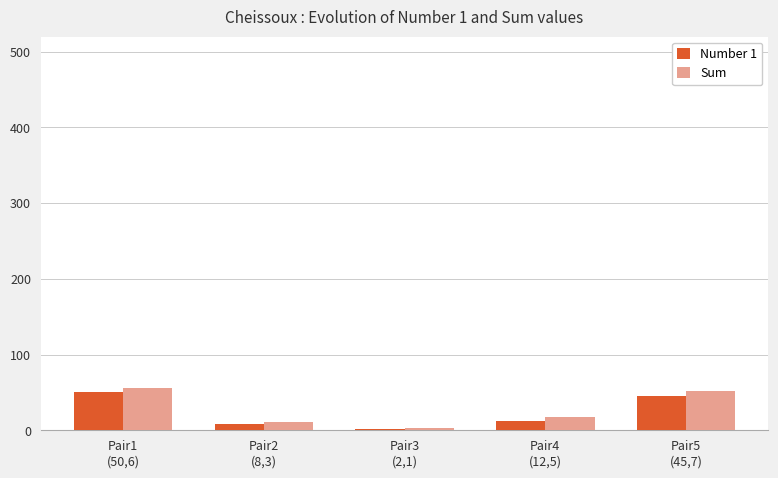

What is the total value across all series at Pair1
(50,6)?

106